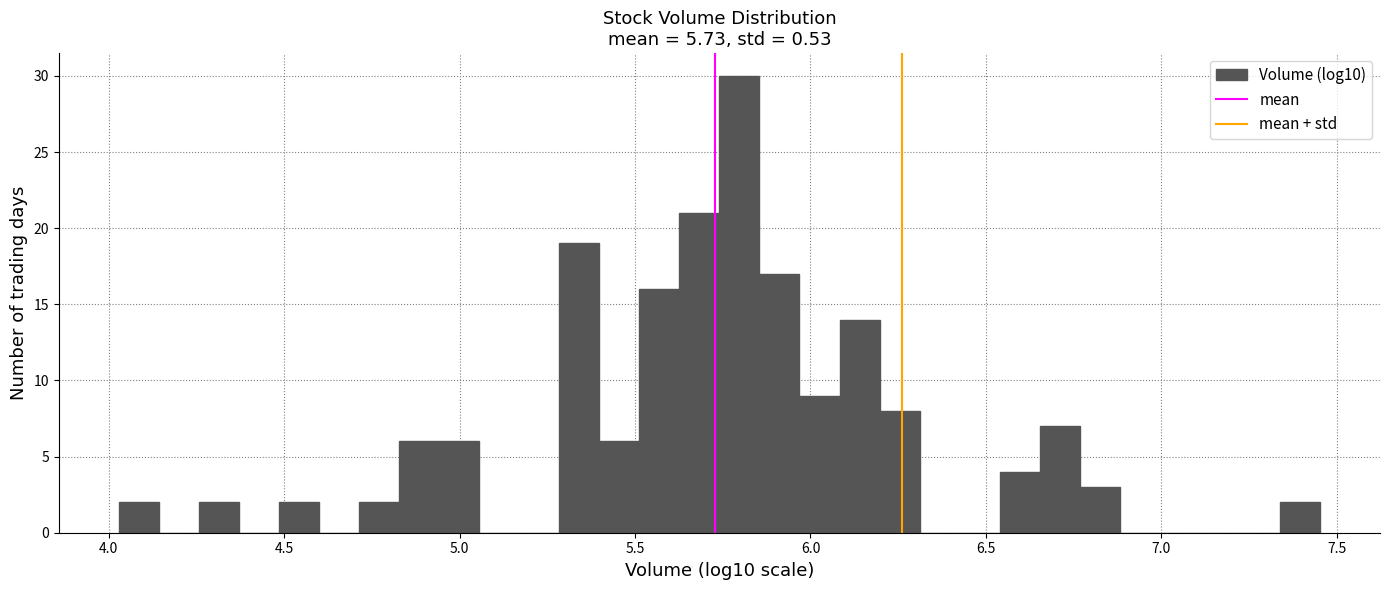

Read against the x-axis, roughly where is the centre of the tallest bar?

5.80